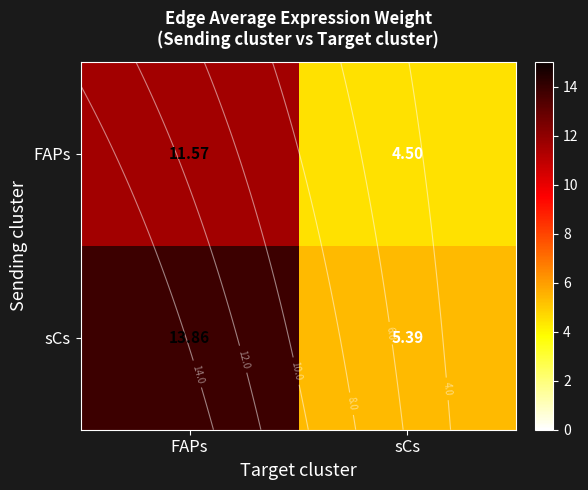

The value of FAPs at FAPs is 11.6. True or false?

True